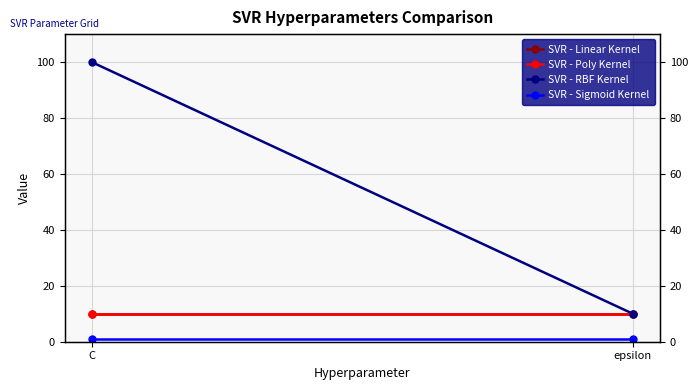

What are all the series names shown in the legend?

SVR - Linear Kernel, SVR - Poly Kernel, SVR - RBF Kernel, SVR - Sigmoid Kernel